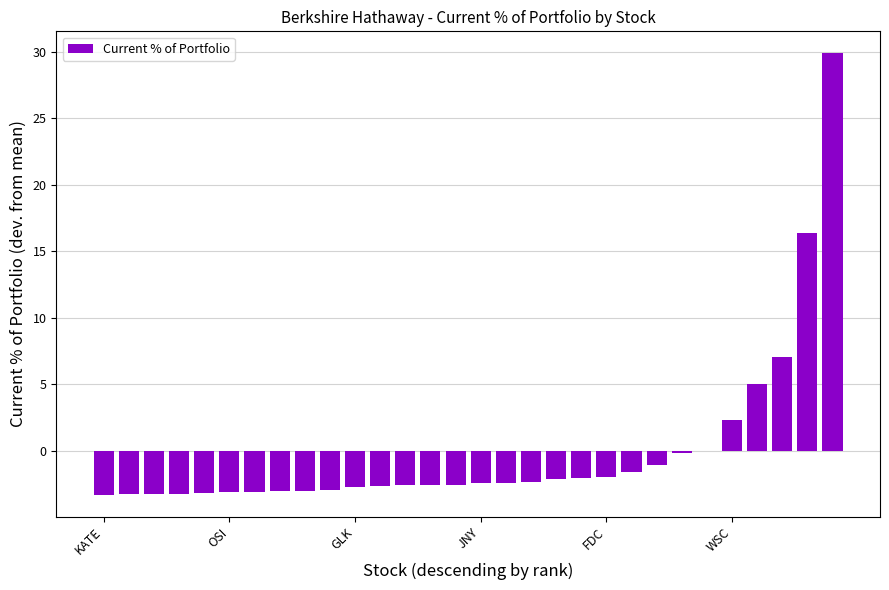

Which category has the highest value across all series?

29